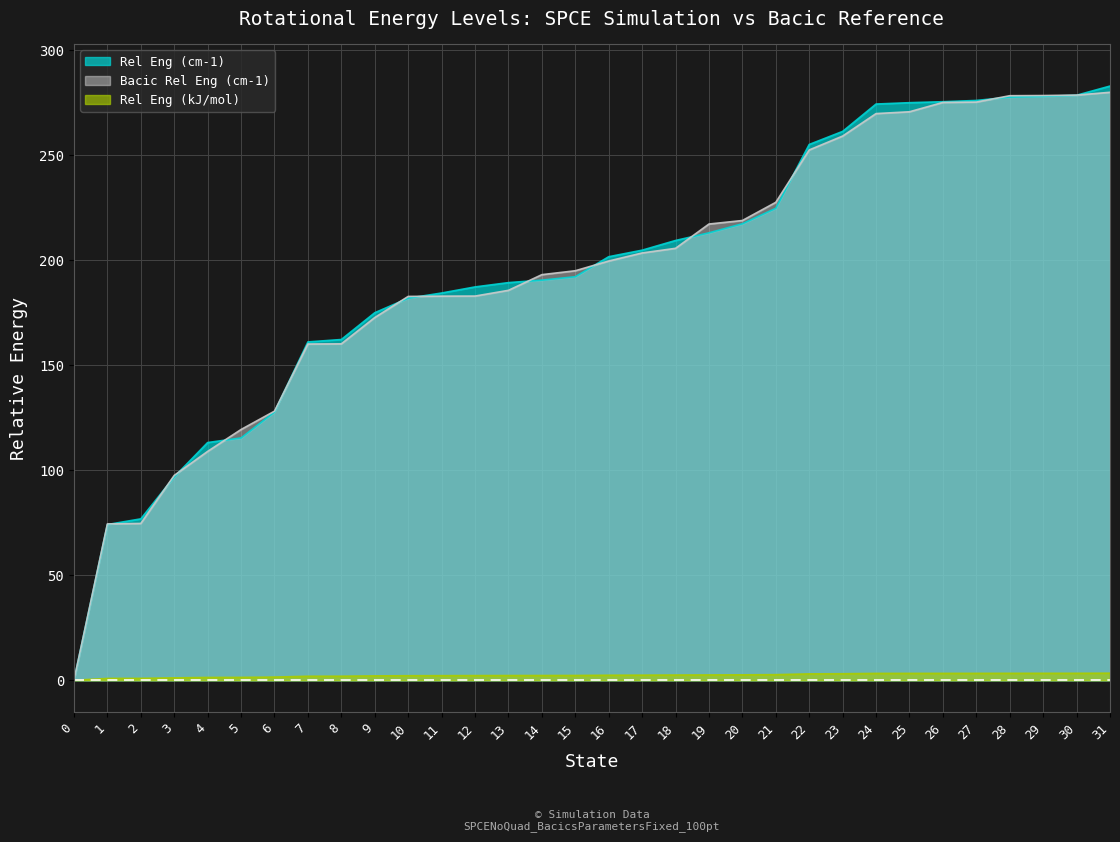

Which series changed the most between 25 and 27?

Bacic Rel Eng (cm-1)